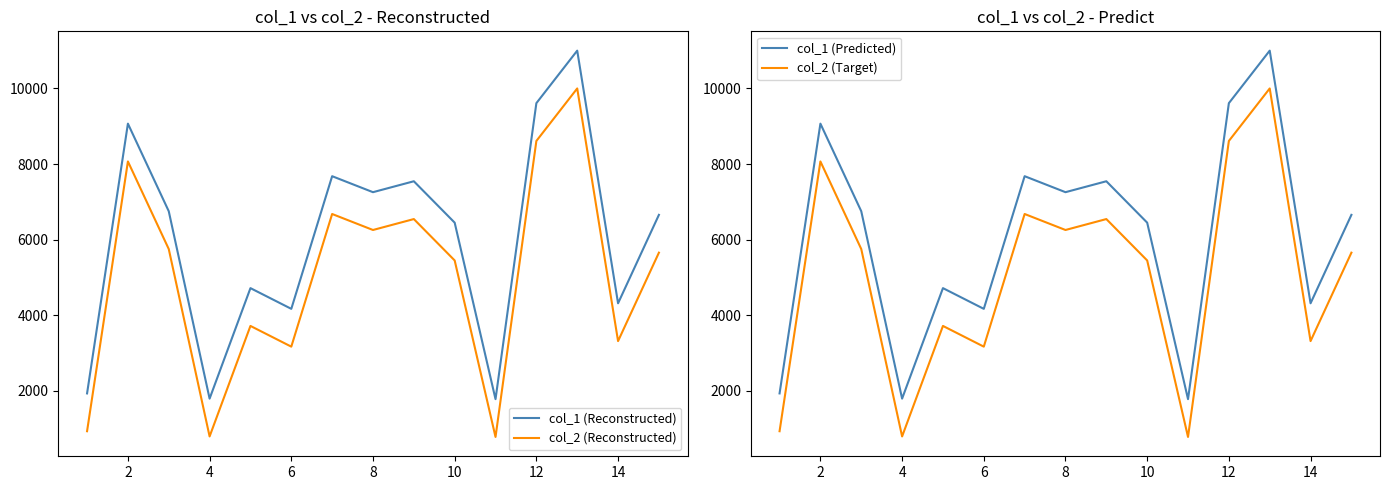

Is this an area chart (filled region under the line)?

No